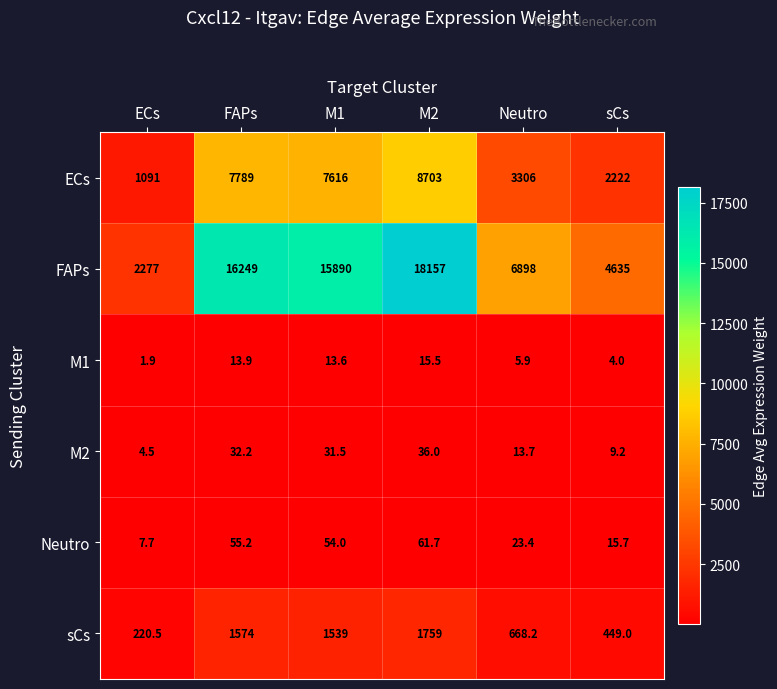

What is the spread (max minus min) of values at ECs?

2275.1